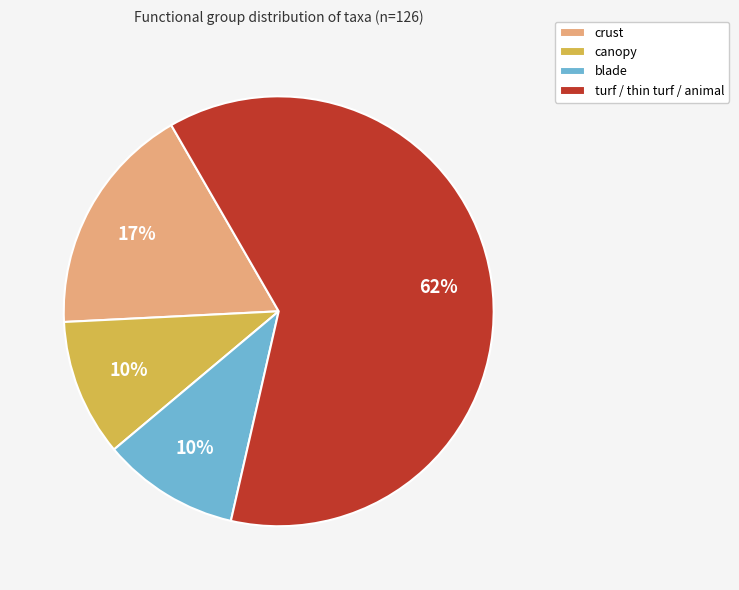

How many segments does this pie chart have?

4